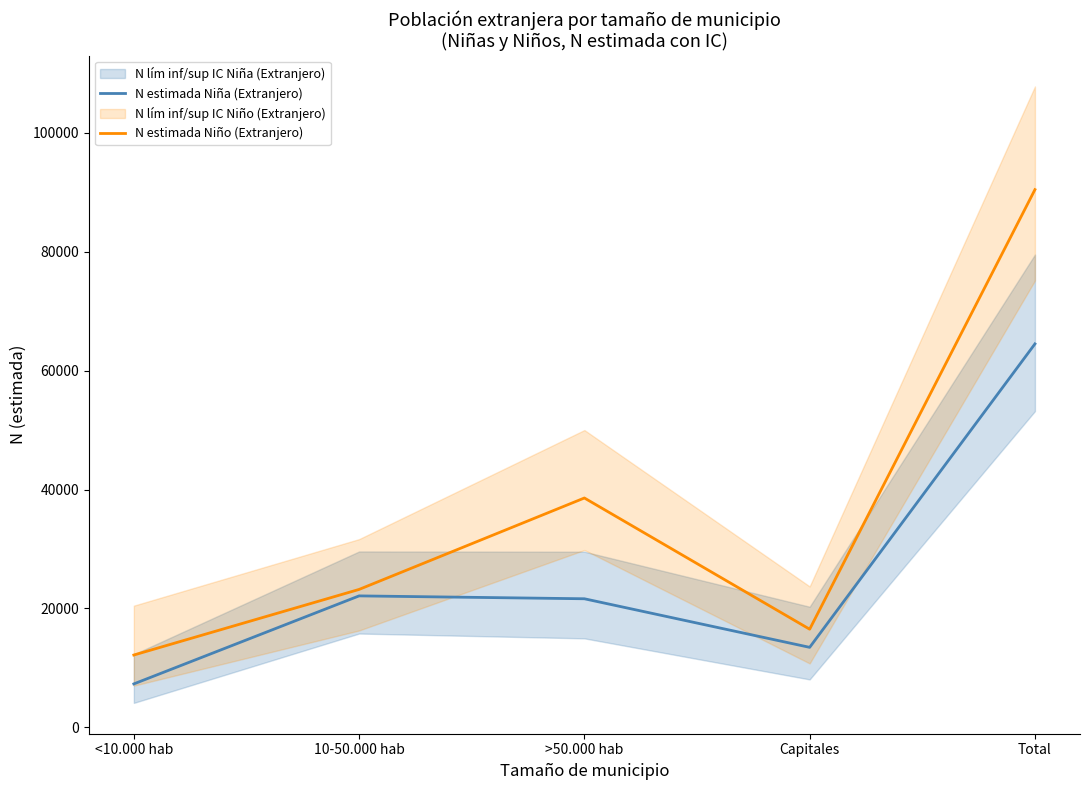

Which label corresponds to the largest value in the chart?

Total